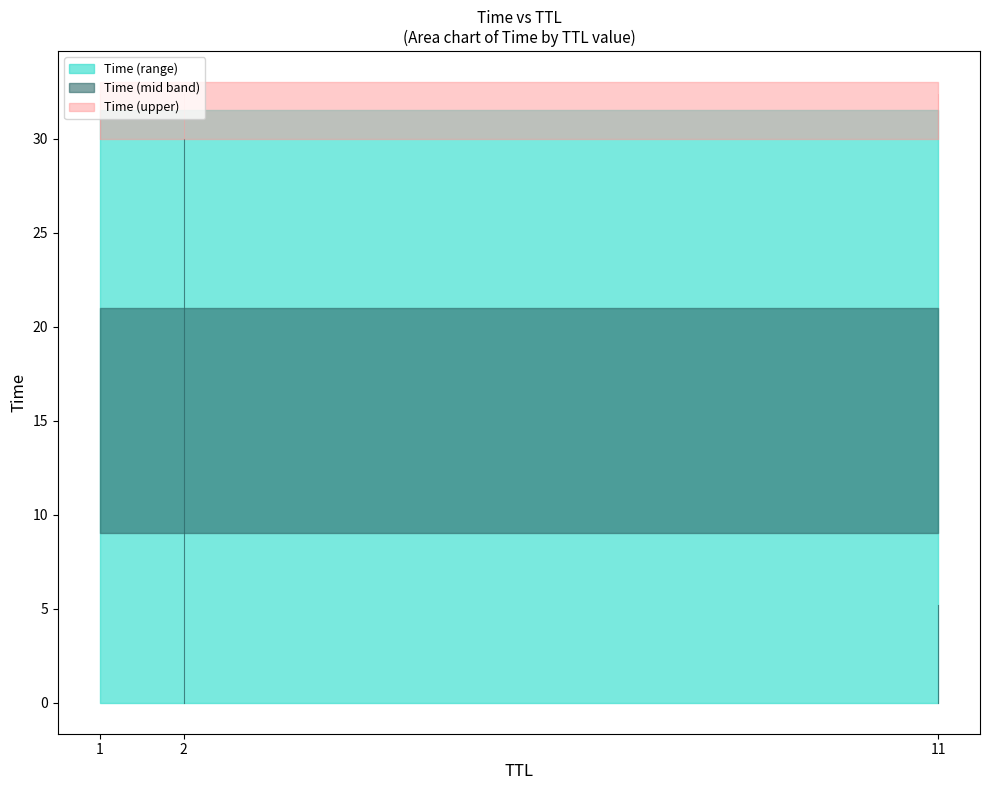

Reading left to right, list all the values displayed in this chart.

0.0	5.2	30.0